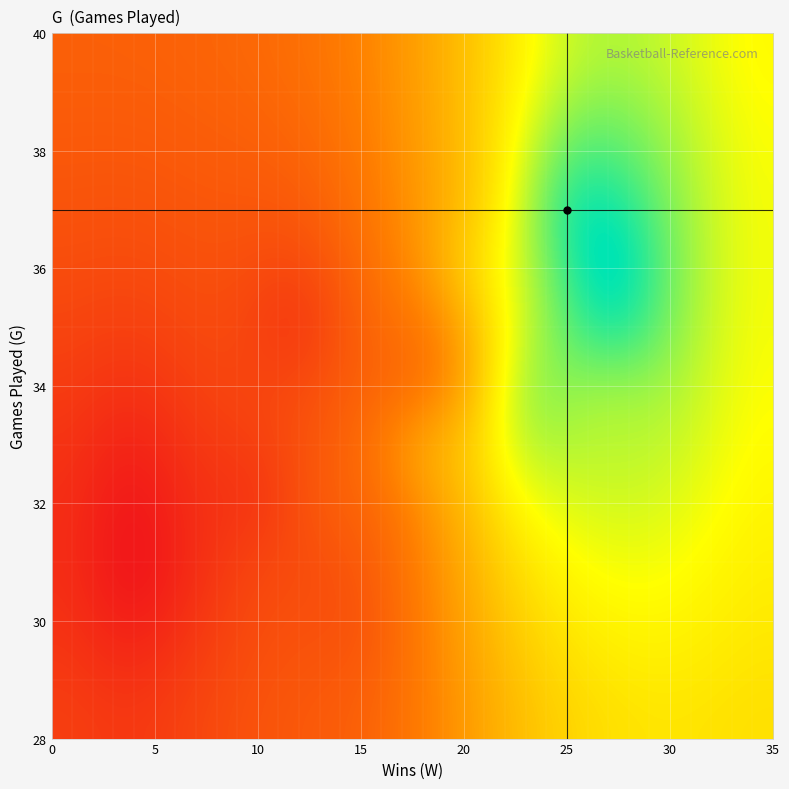

Reading left to right, what are all the values shown in this chart?

G: 34.0	31.0	35.0	37.0	35.0	32.0	32.0	32.0	32.0	34.0	36.0	32.0	33.0	37.0	31.0	32.0	35.0	35.0	31.0	35.0	31.0	33.0	34.0	30.0	33.0	36.0	33.0	34.0	35.0	34.0	31.0	33.0	33.0	31.0	33.0	32.0	32.0	32.0	34.0	32.0
W: 16.0	9.0	24.0	25.0	12.0	13.0	13.0	14.0	16.0	27.0	27.0	14.0	16.0	20.0	13.0	10.0	27.0	19.0	15.0	24.0	8.0	20.0	17.0	15.0	22.0	20.0	16.0	20.0	23.0	23.0	13.0	20.0	14.0	4.0	18.0	4.0	13.0	14.0	19.0	13.0
SRS: -4.1	-4.8	2.8	20.7	-14.3	-11.7	-6.6	-11.6	-9.0	6.0	24.5	4.6	6.1	0.3	-15.6	-14.7	22.5	-6.1	-6.7	19.5	-11.8	2.8	-11.9	-9.3	13.3	9.5	-9.9	-4.9	9.5	19.3	-3.6	-3.1	-8.3	-15.1	12.2	-13.6	-5.4	-5.2	-4.8	4.9